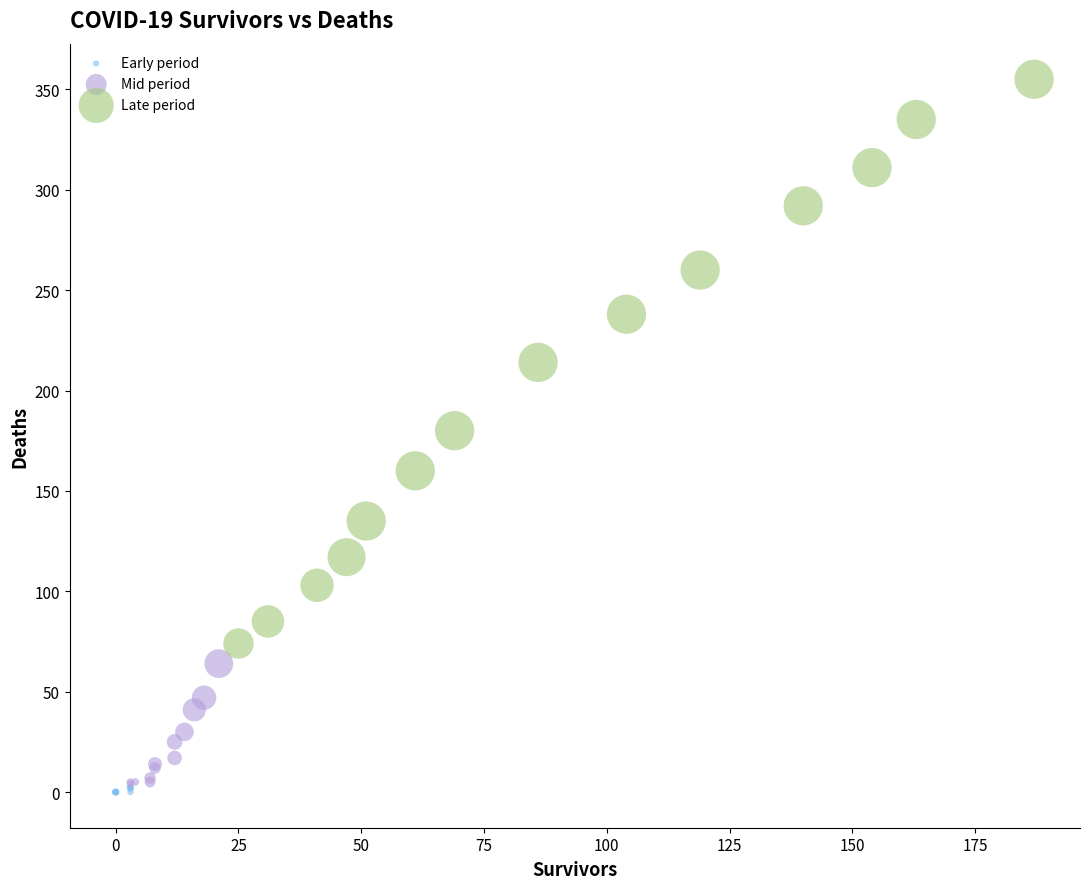

Which series contains the highest Y value?

Late period